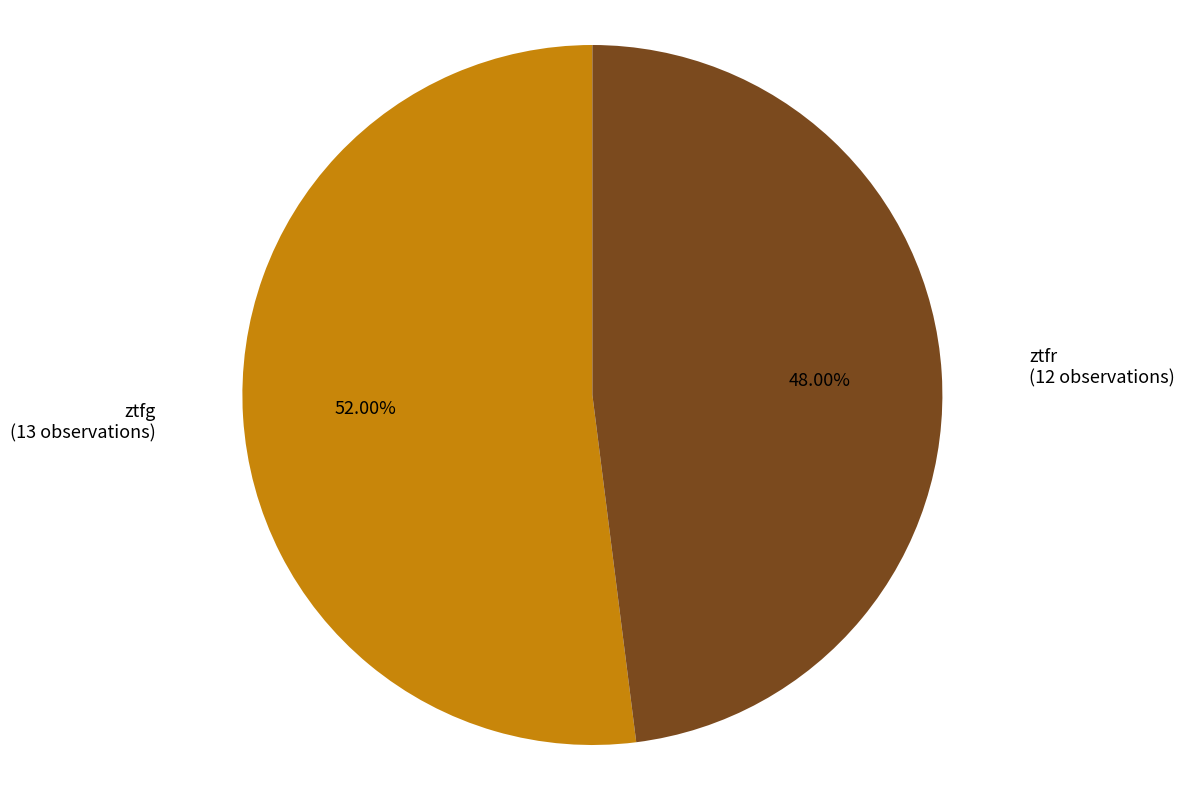

To the nearest percent, what portion does ztfg represent?

52%